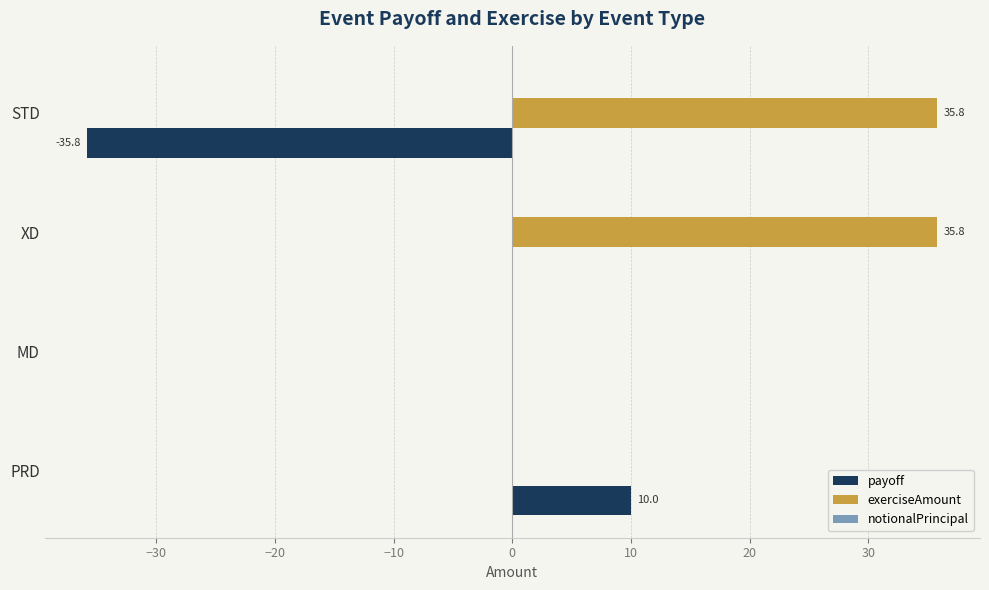

What is the approximate value of exerciseAmount at XD?

35.8